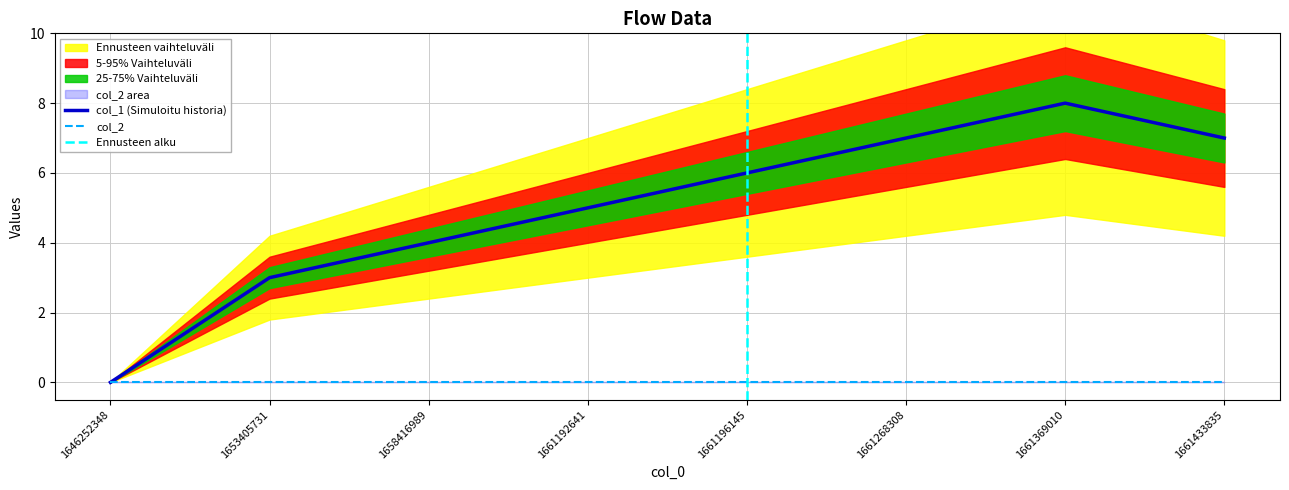

Where is the data nearest to the value 4?

1658416989